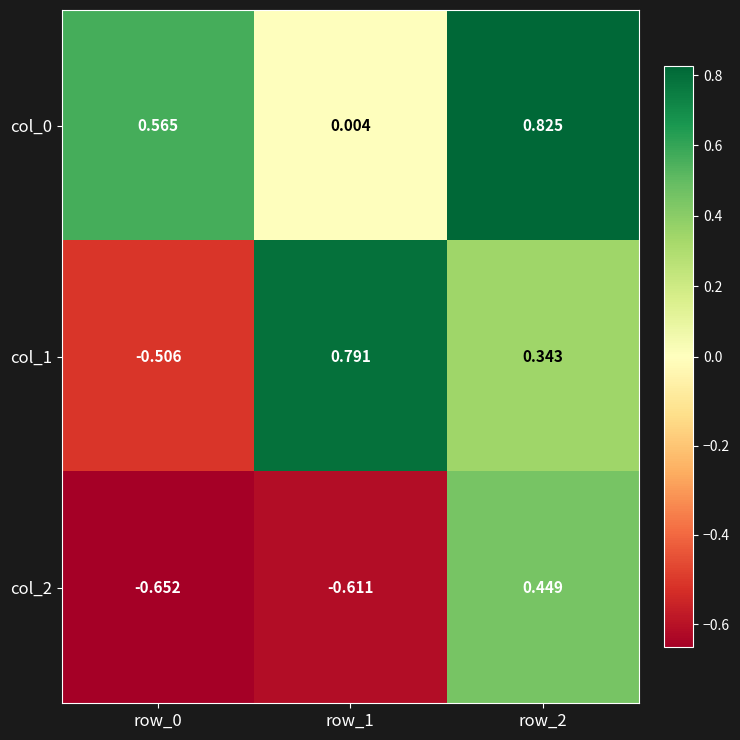

Is the value of col_2 at row_2 greater than the value of col_1 at row_1?

No